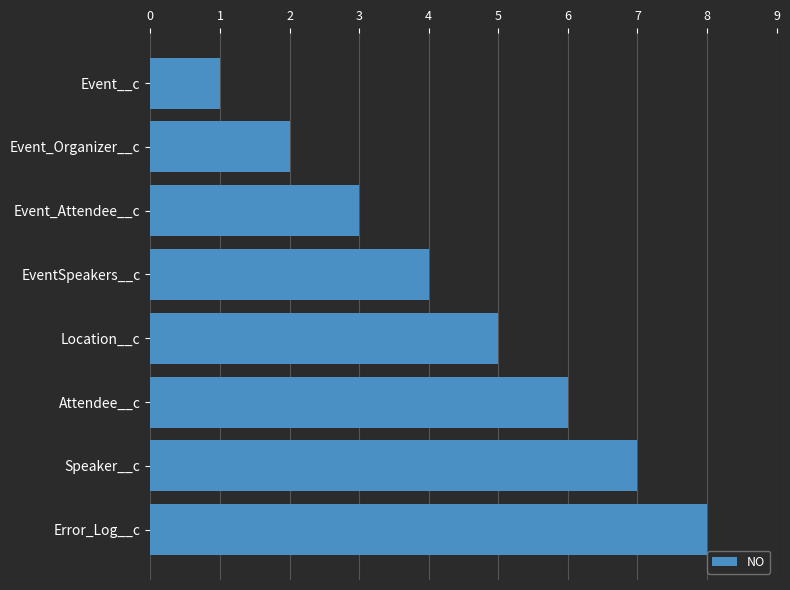

How many categories are shown in the chart?

8